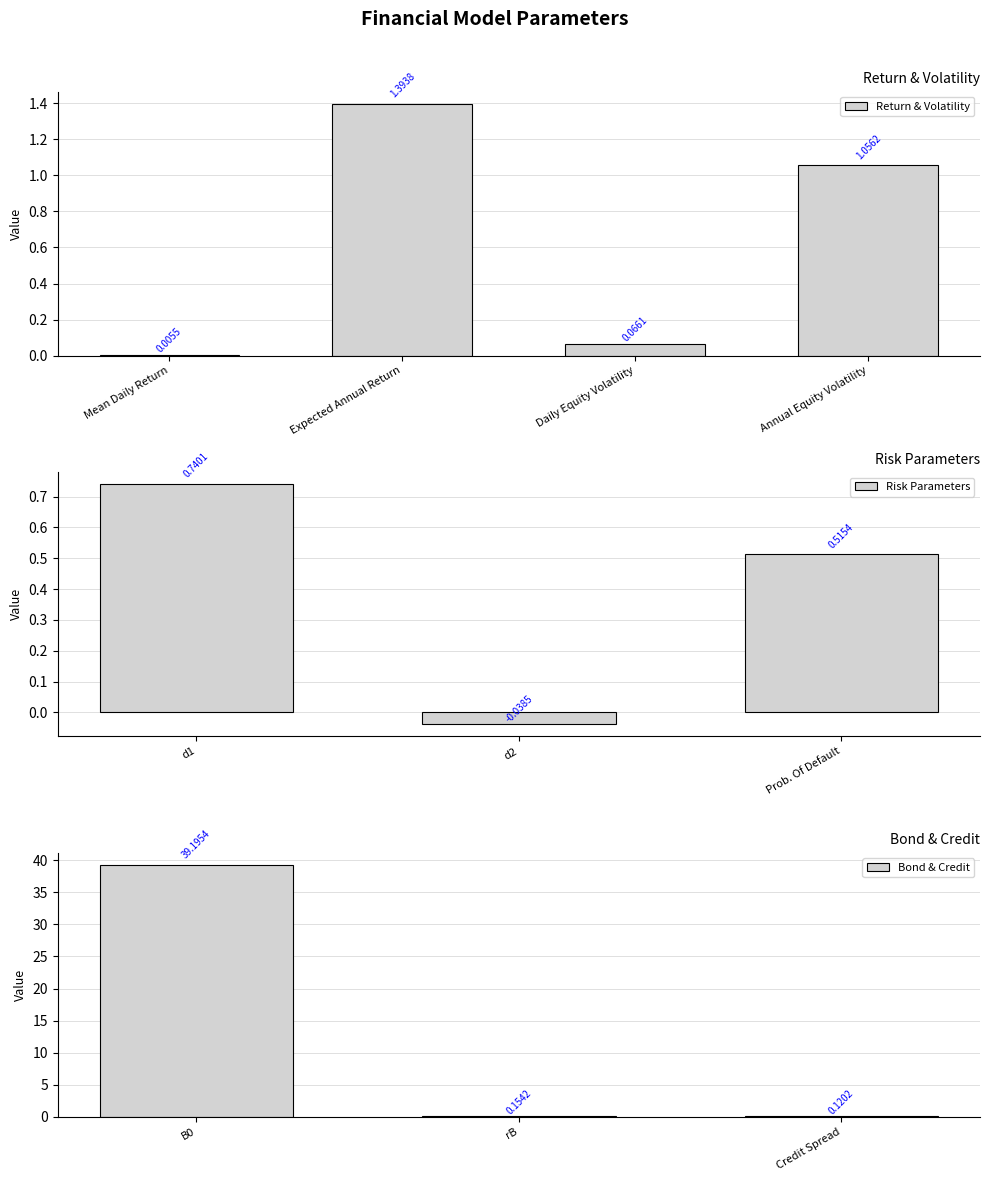

What is the difference between the values at Annual Equity Volatility and rB?

0.9